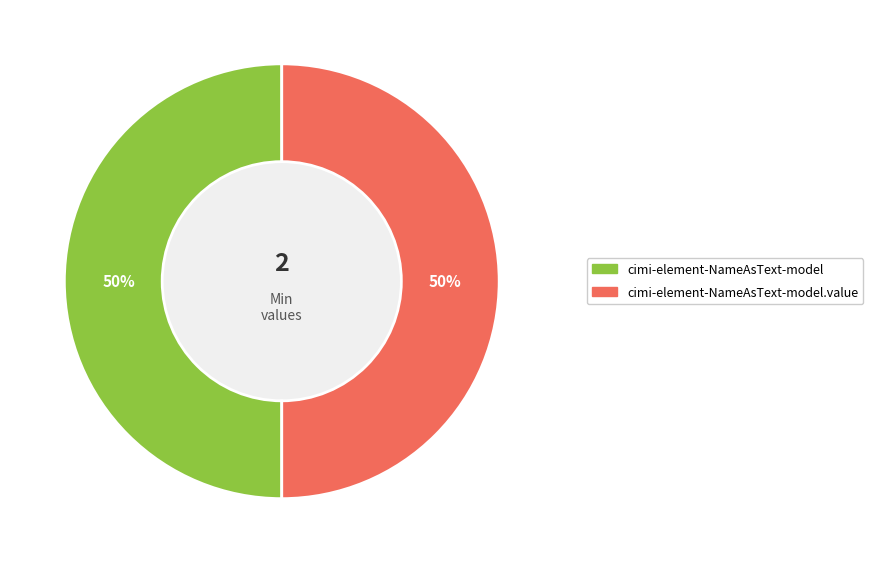

To the nearest percent, what is the average slice percentage?

50%